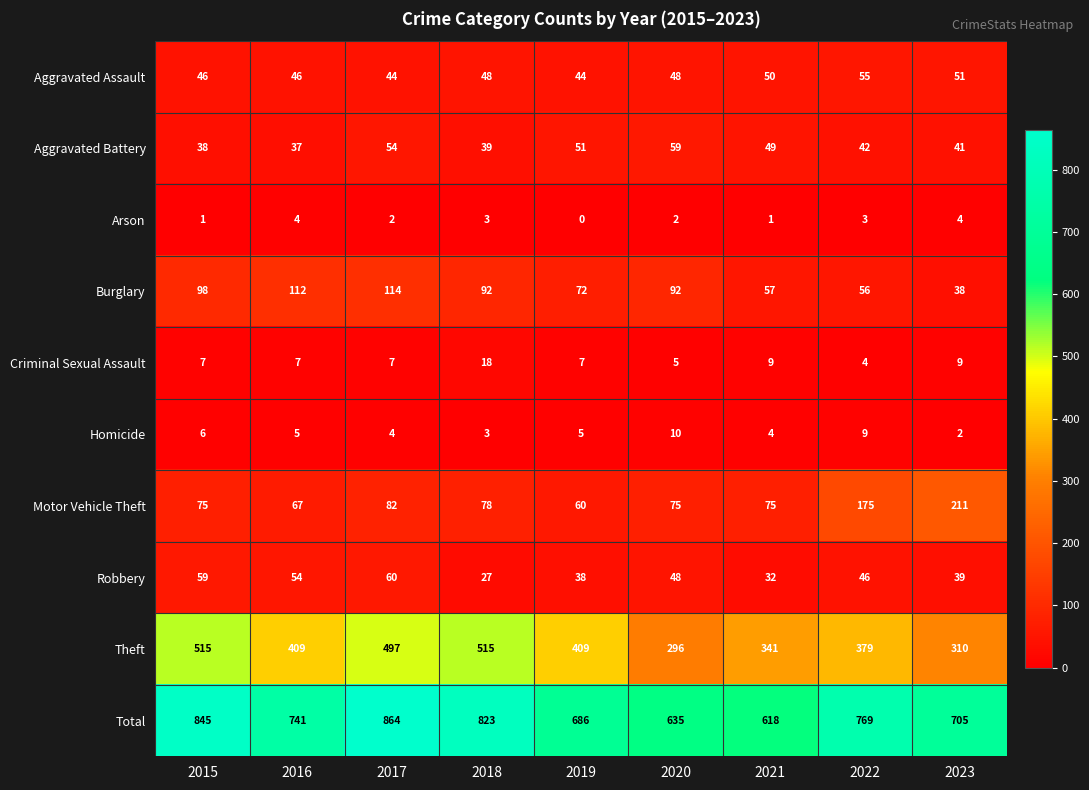

What is the average value of the Burglary series?

81